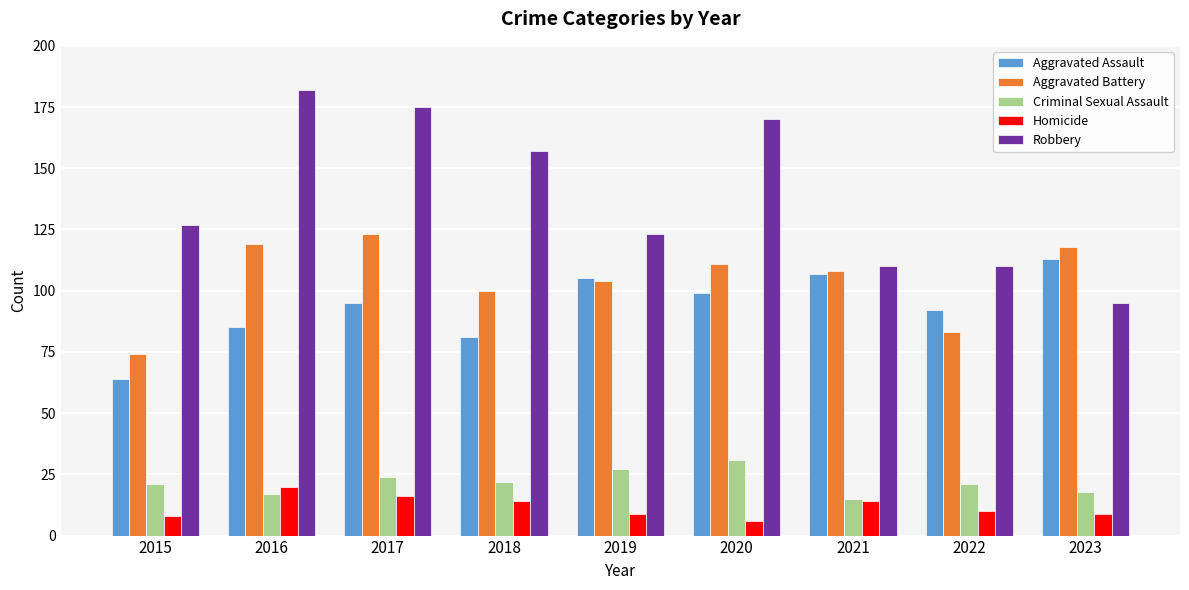

What is the value of the Robbery bar at the 5th from the left?

123